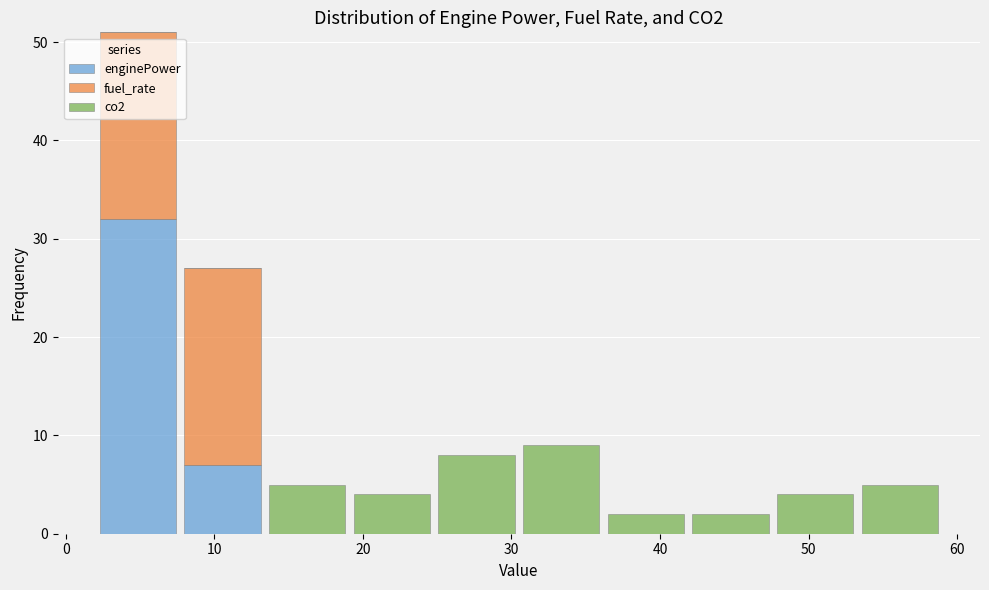

Reading left to right, transcribe this chart: for each stacked bar, give the range it covers on the x-axis and its total height. Neither the bar edges nor the heights are printed on the chart, so give them approximately, as read against the axes.

2.0 to 7.7: 51
7.7 to 13.4: 27
13.4 to 19.1: 5
19.1 to 24.8: 4
24.8 to 30.5: 8
30.5 to 36.2: 9
36.2 to 41.9: 2
41.9 to 47.6: 2
47.6 to 53.3: 4
53.3 to 59.0: 5